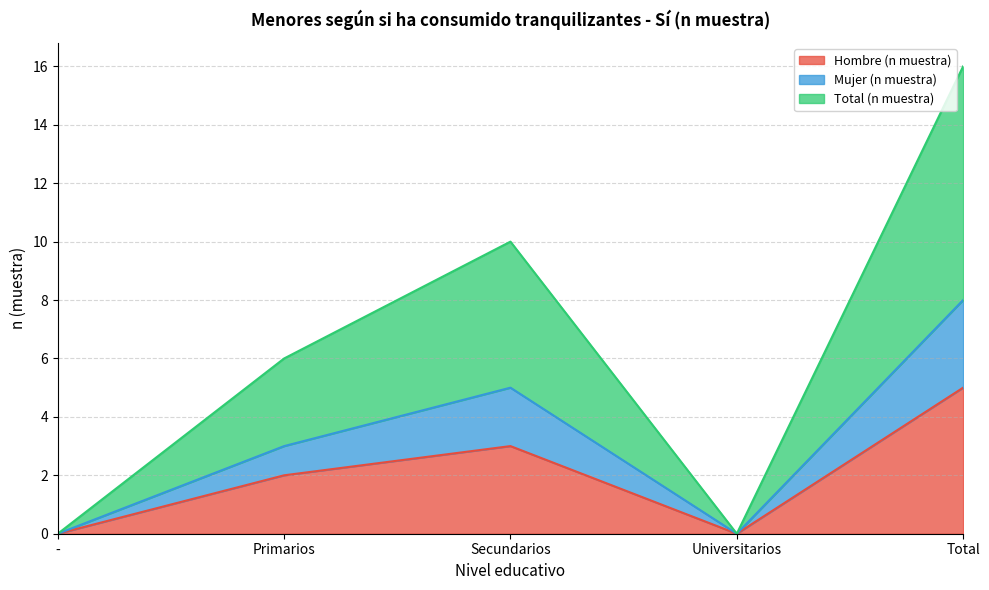

The value of Hombre (n muestra) at - is 2. True or false?

False